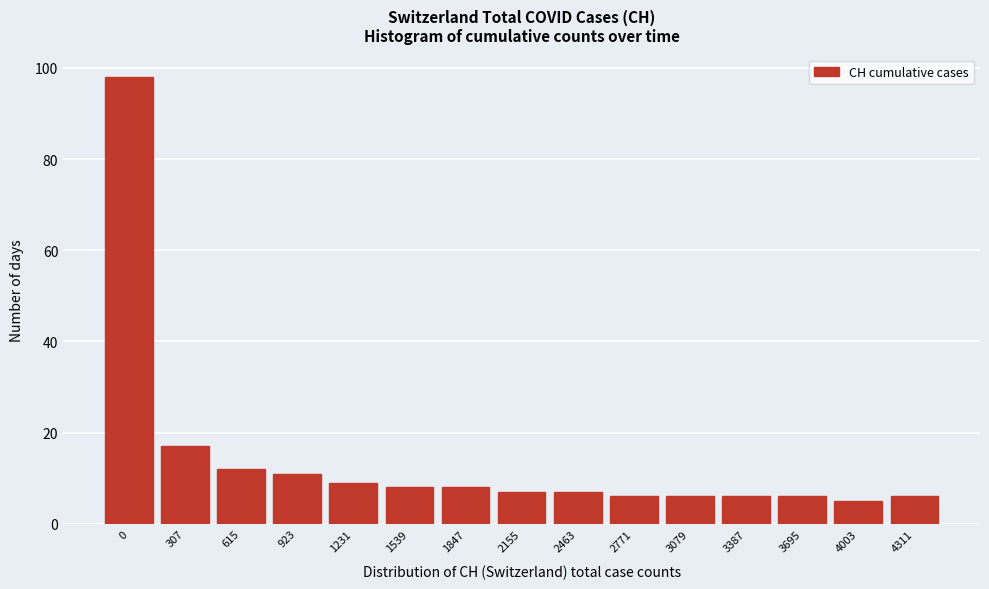

Reading right to left, transcribe all the data shown in this chart.

4311=6	4003=5	3695=6	3387=6	3079=6	2771=6	2463=7	2155=7	1847=8	1539=8	1231=9	923=11	615=12	307=17	0=98